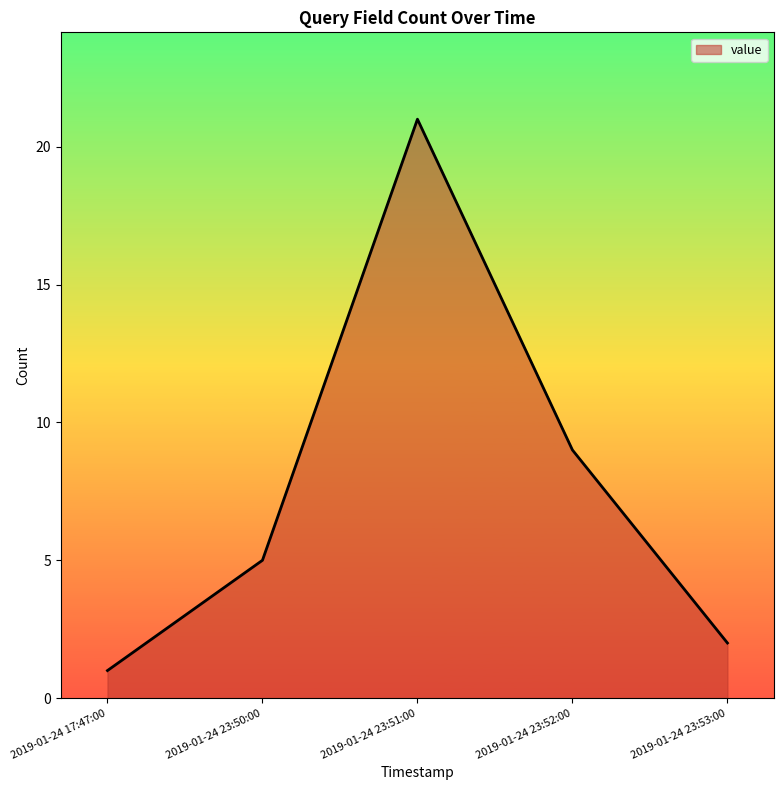

Rank the categories by value from highest to lowest.

2019-01-24 23:51:00, 2019-01-24 23:52:00, 2019-01-24 23:50:00, 2019-01-24 23:53:00, 2019-01-24 17:47:00